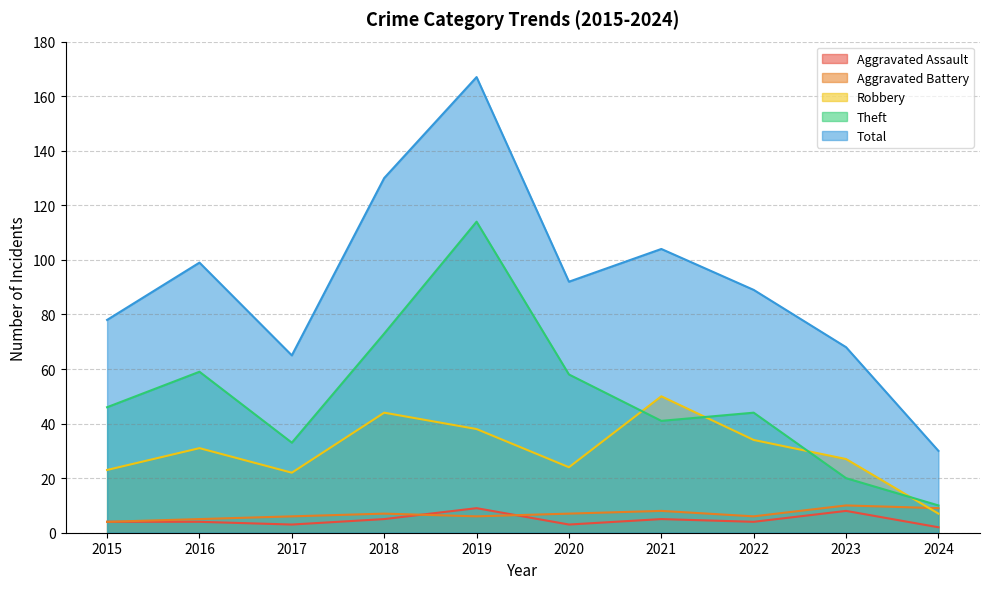

Which category has the lowest value in the Robbery series?

2024